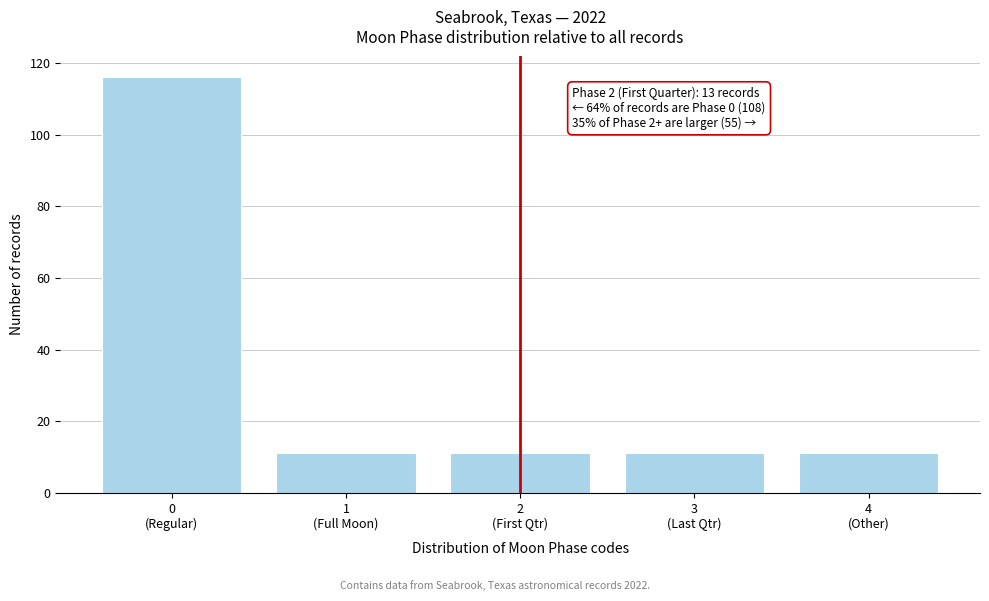

Reading right to left, what are all the values shown in this chart?

11	11	11	11	116